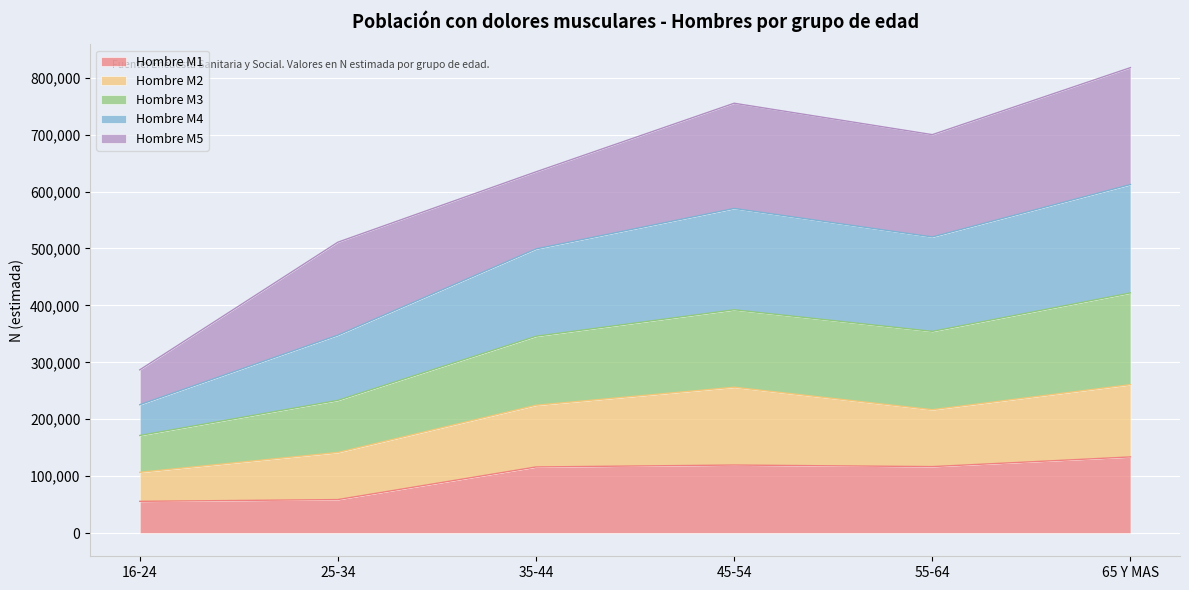

At how many categories does at least one series exceed 307616?

5